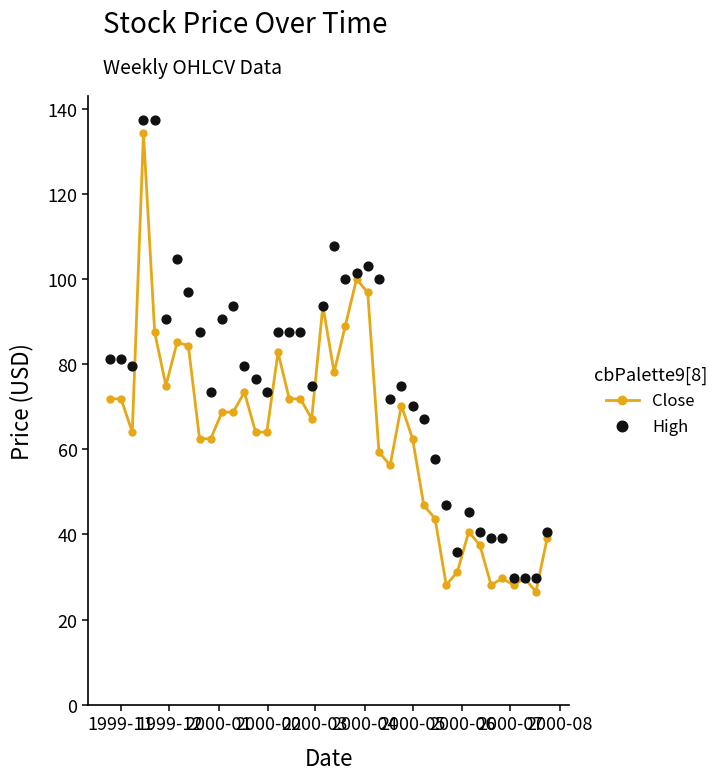

What are all the series names shown in the legend?

Close, High